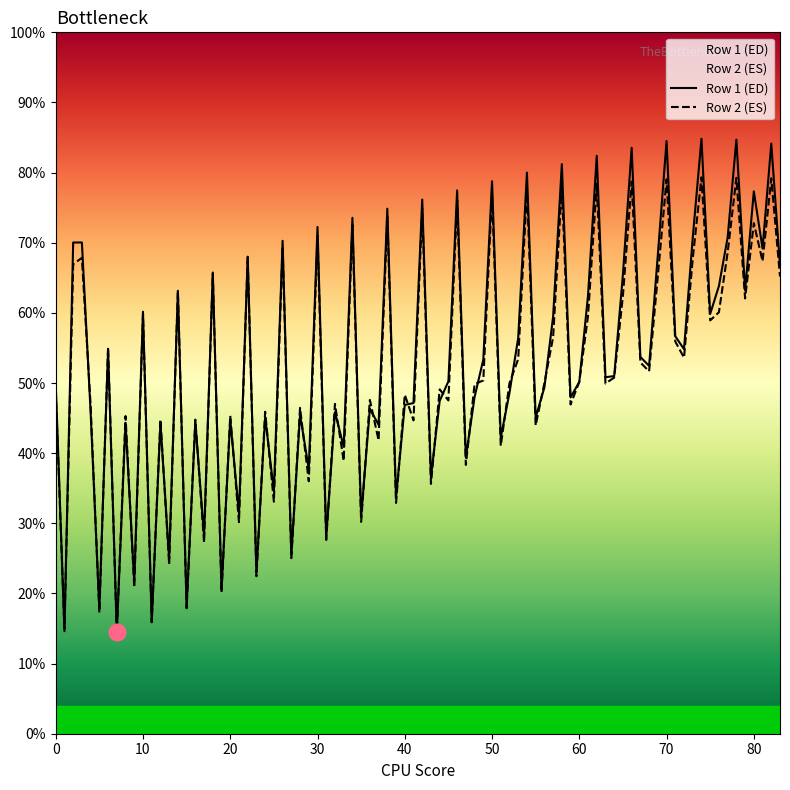

What is the smallest value displayed?

14.4